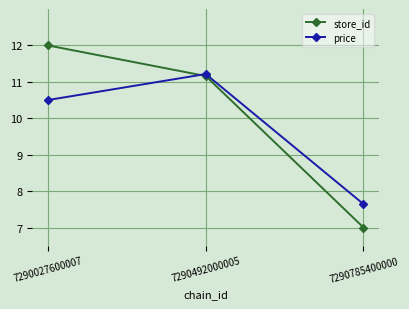

At which label does price first exceed 10?

7290027600007